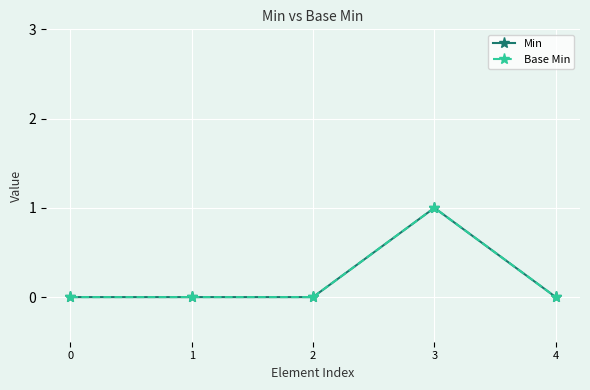

Count the Base Min values in the range 0 to 1.

5